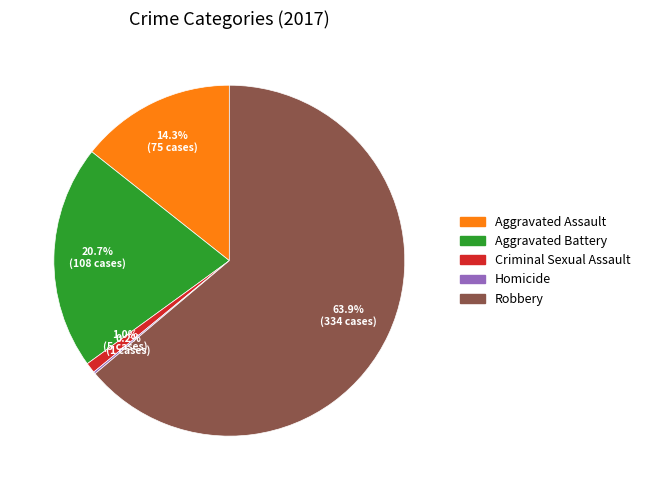

What is the ratio of the value at Criminal Sexual Assault to the value at Aggravated Assault?

0.1